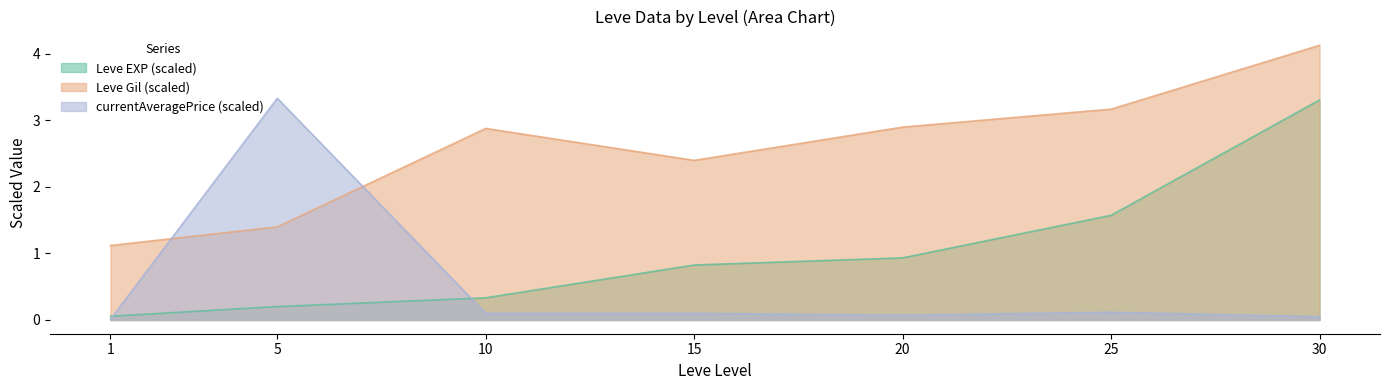

Count the number of categories in the chart.

7